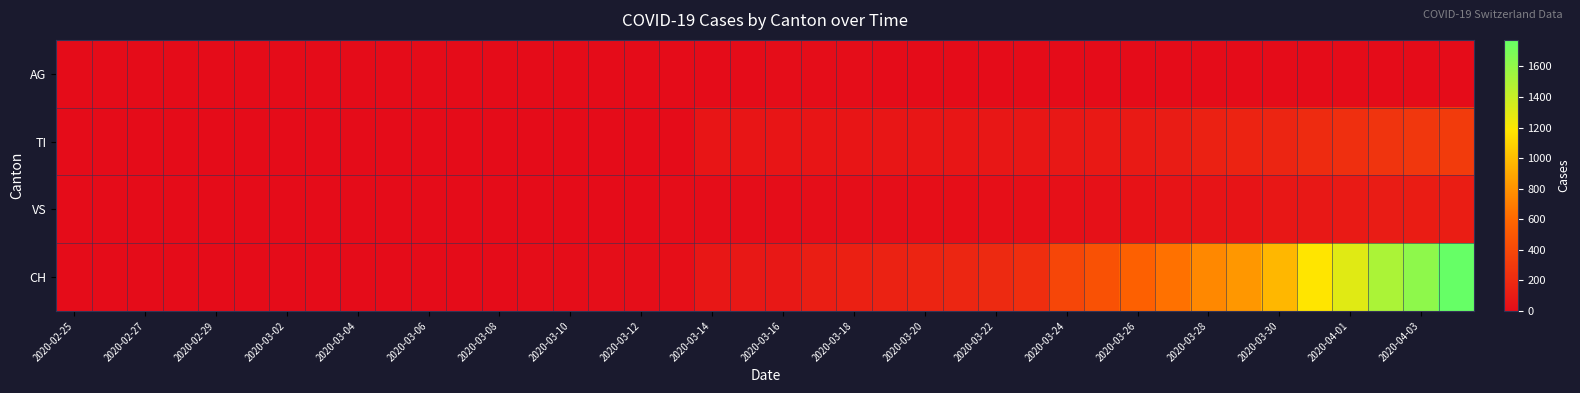

At how many categories does at least one series exceed 764?

7